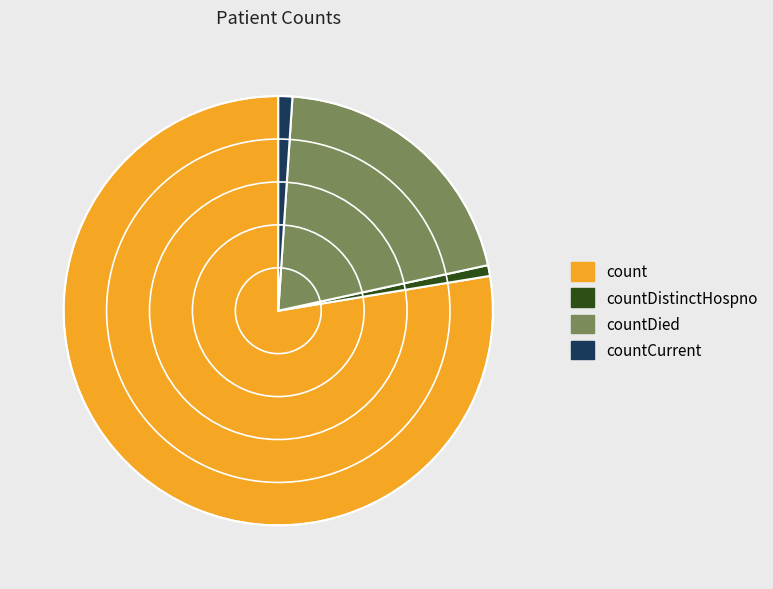

The countDistinctHospno slice represents 1% of the pie. True or false?

True